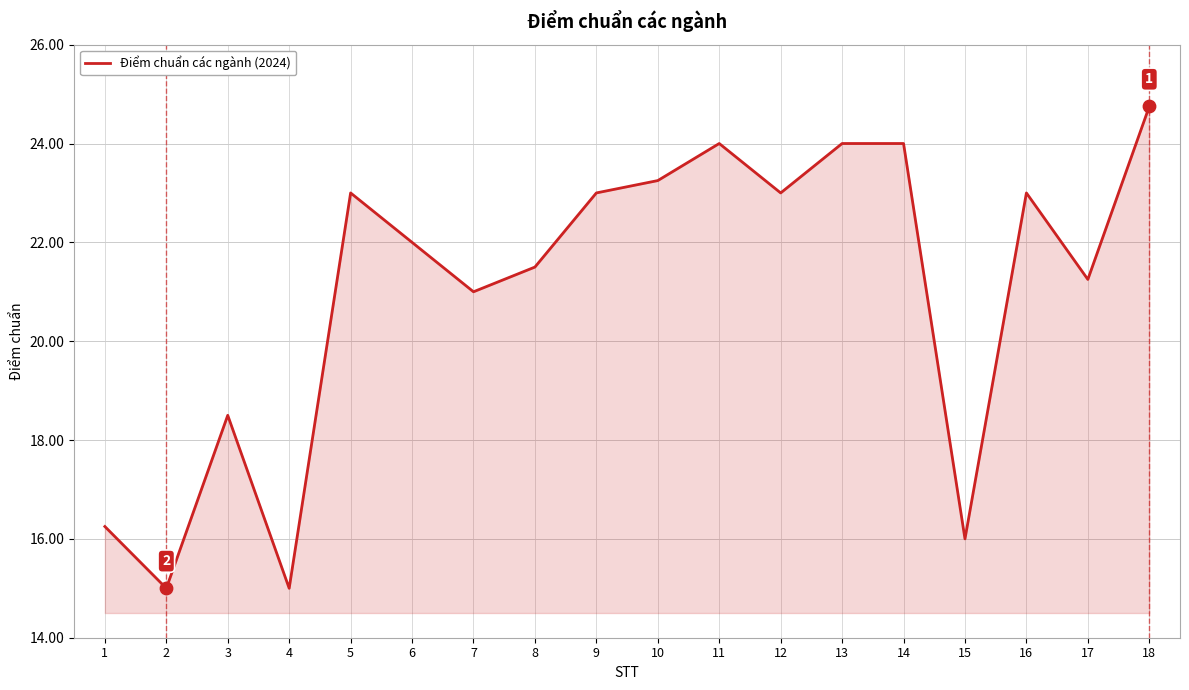

What is the ratio of the value at 4 to the value at 1?

0.9